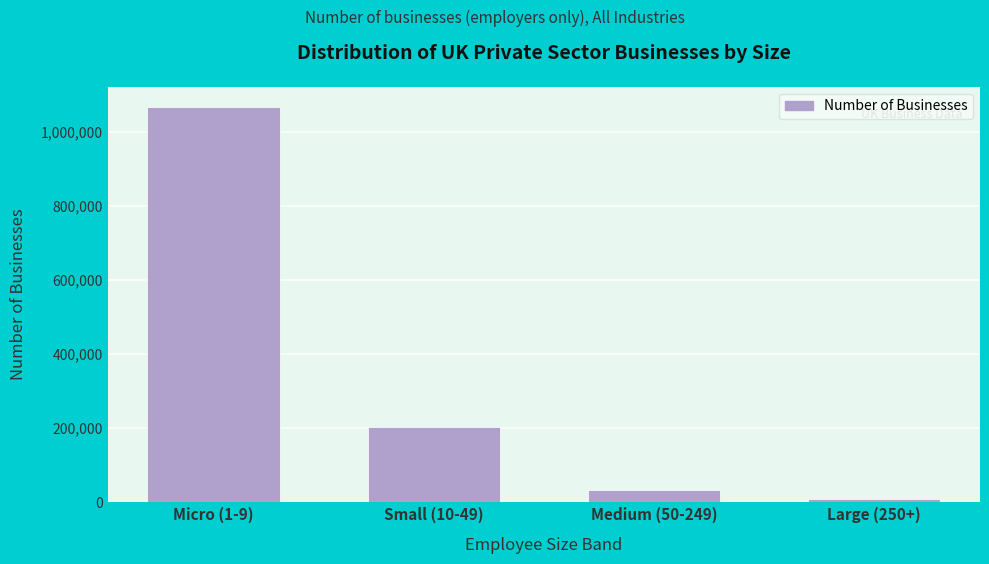

Reading right to left, extract all data points from this chart.

6965	32560	203525	1068815